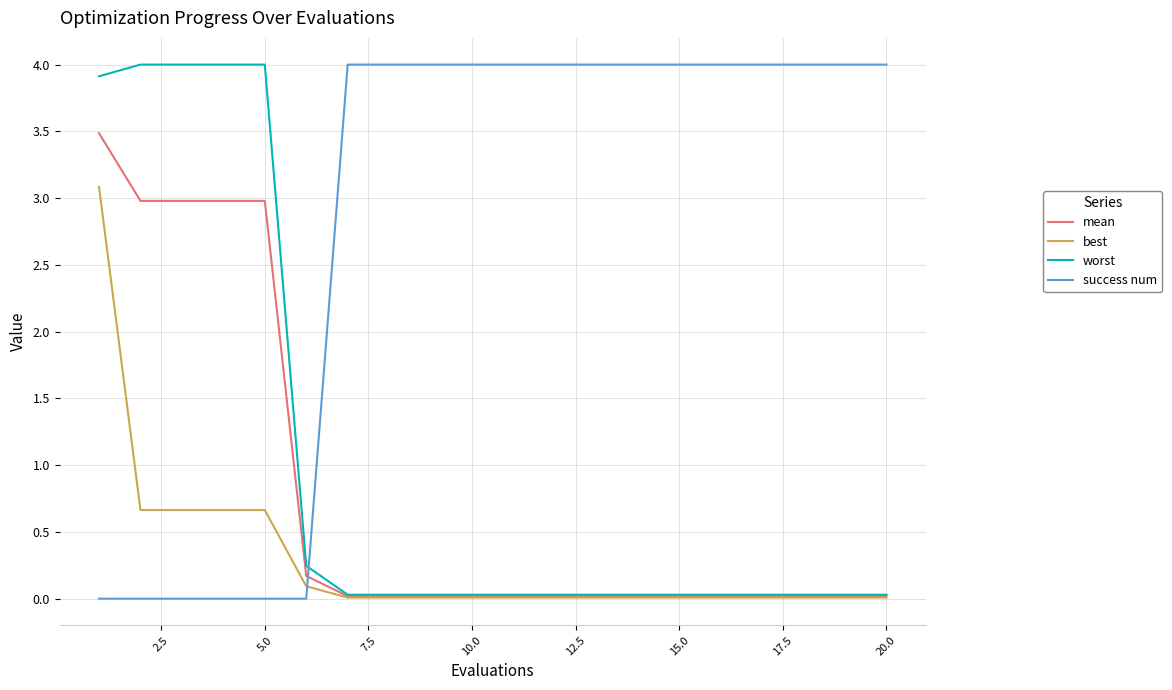

Which series has the largest total across all categories?

success num